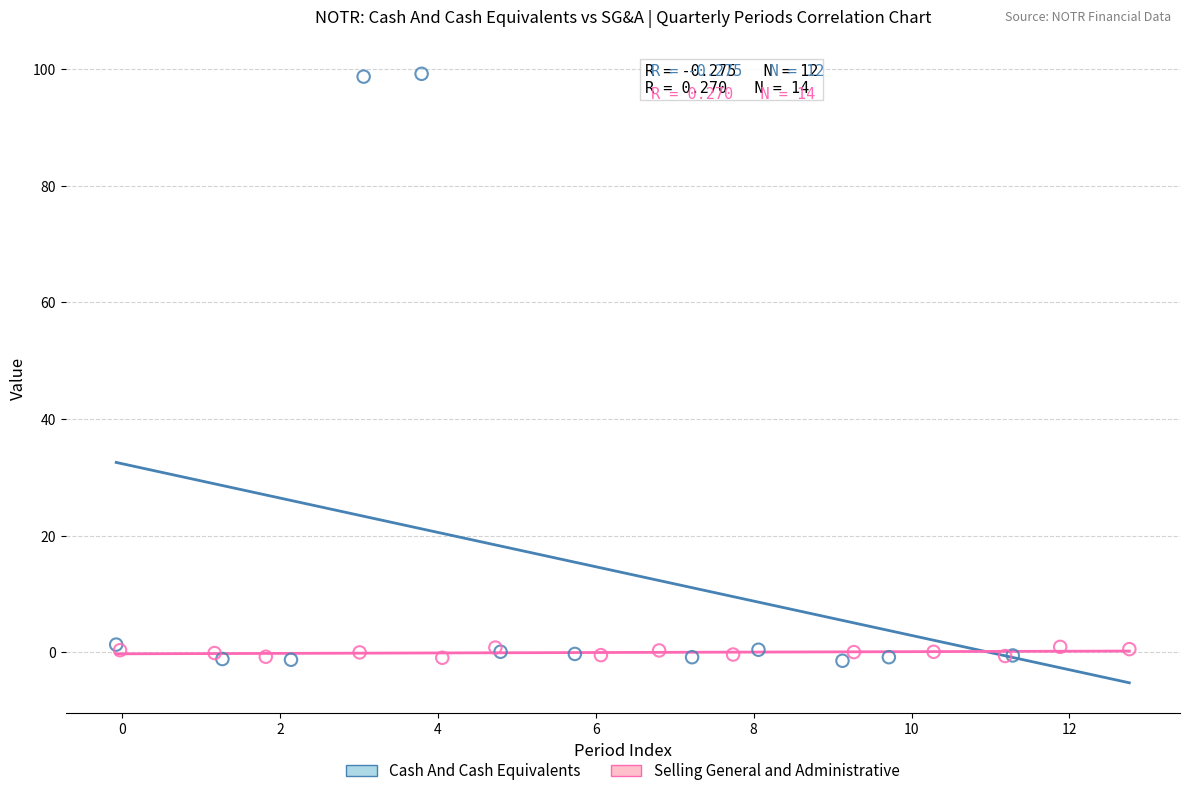

Which series has the largest Y range (max minus min)?

Cash And Cash Equivalents